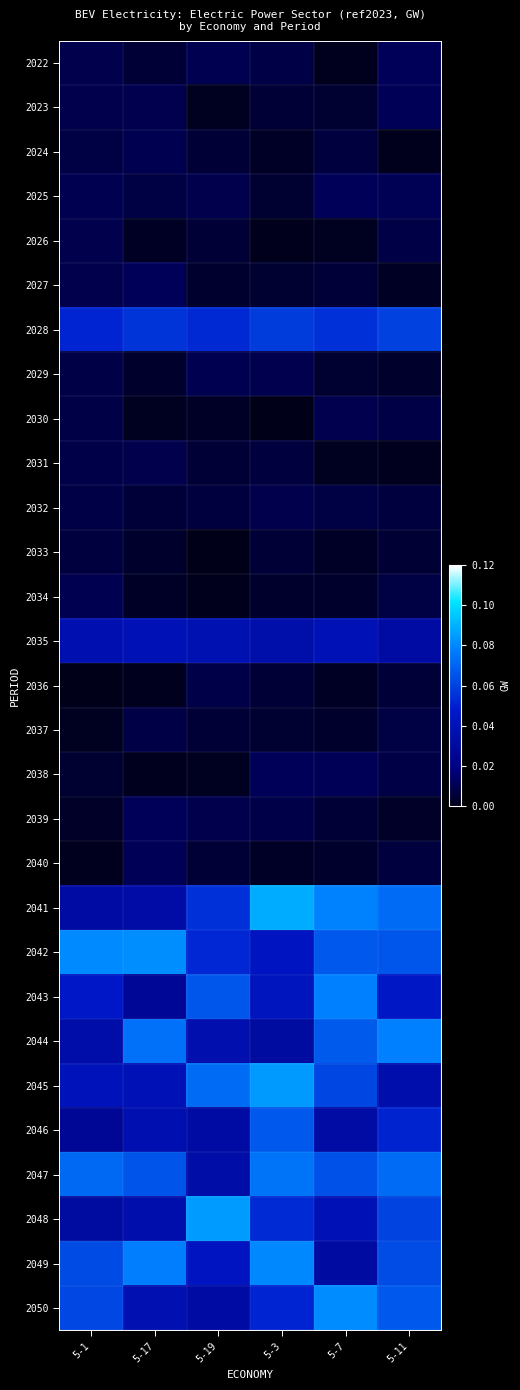

At which category is the sum across all series the highest?

5-11